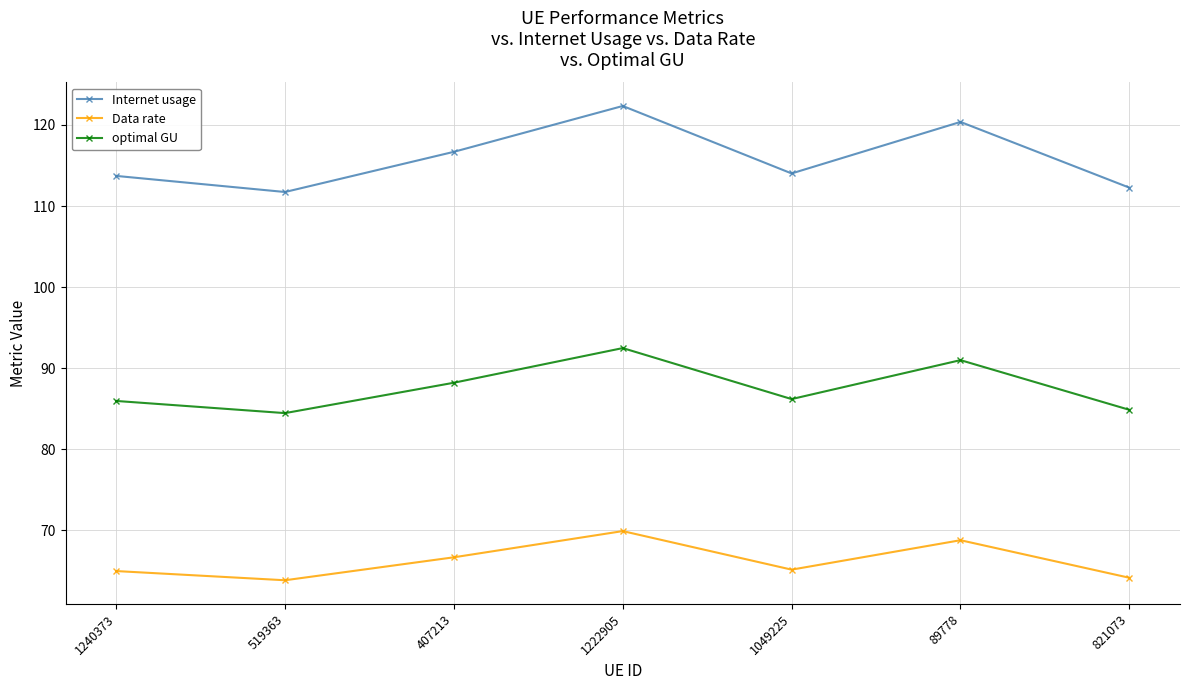

Rank the series by their maximum value, from lowest to highest.

Data rate, optimal GU, Internet usage